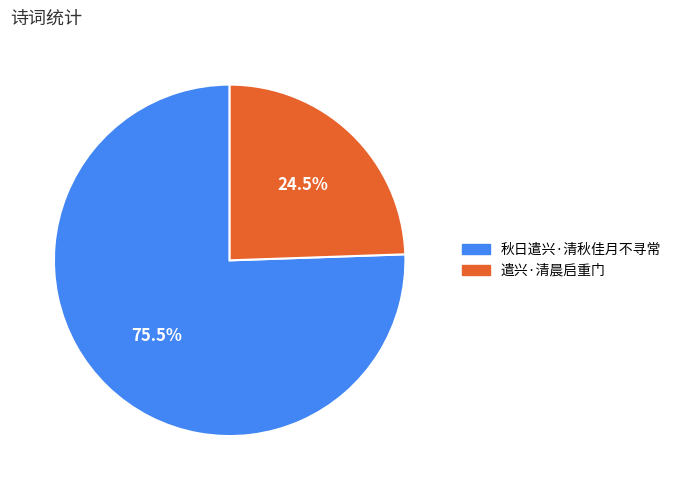

Does 秋日遣兴·清秋佳月不寻常 represent more than half of the total?

Yes